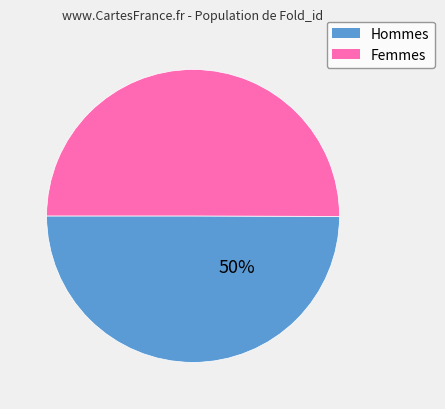

To the nearest percent, what is the average slice percentage?

50%